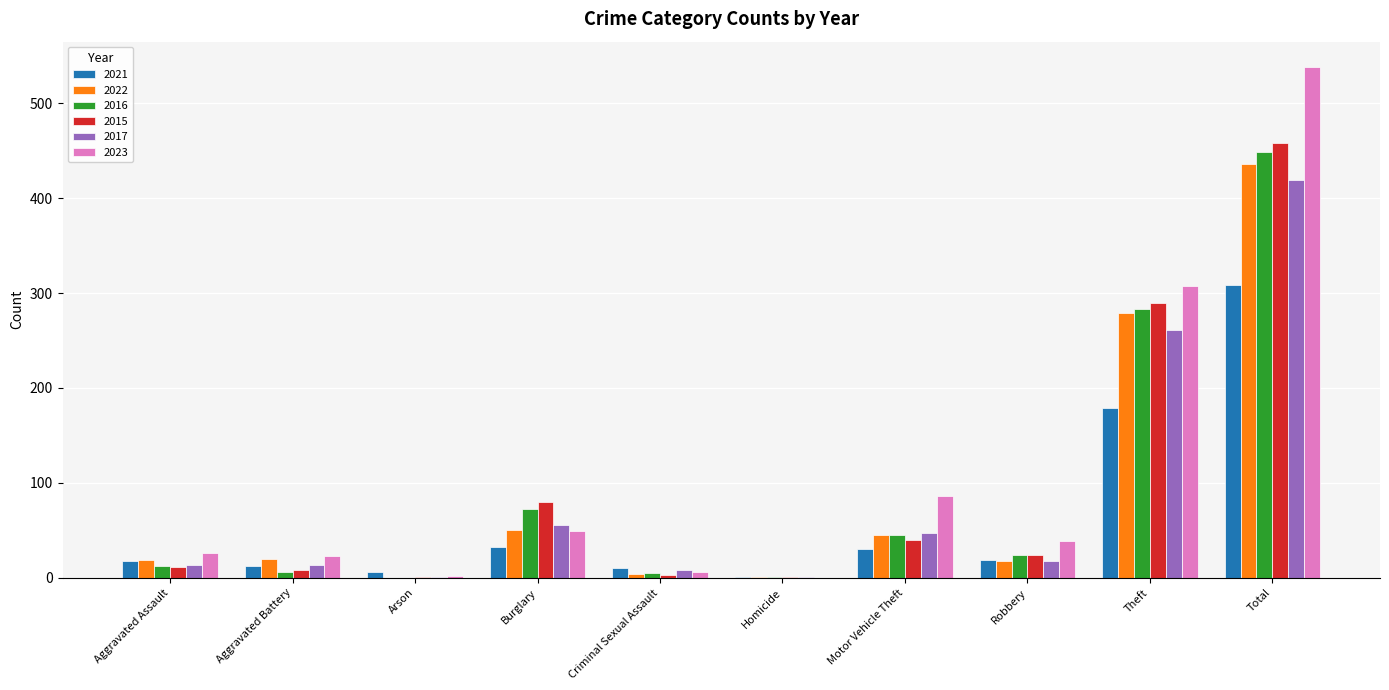

What is the spread (max minus min) of values at Robbery?

21